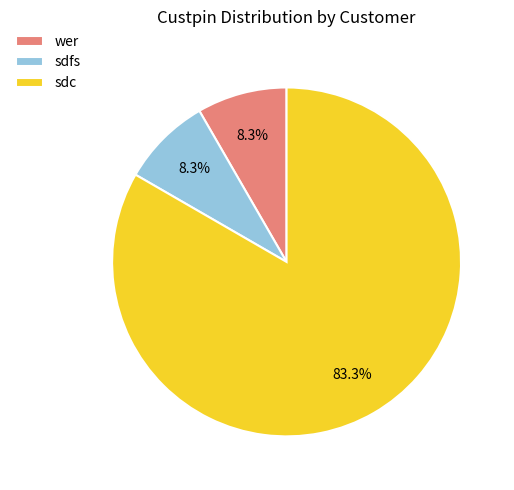

True or false: wer accounts for 8% of the total.

True